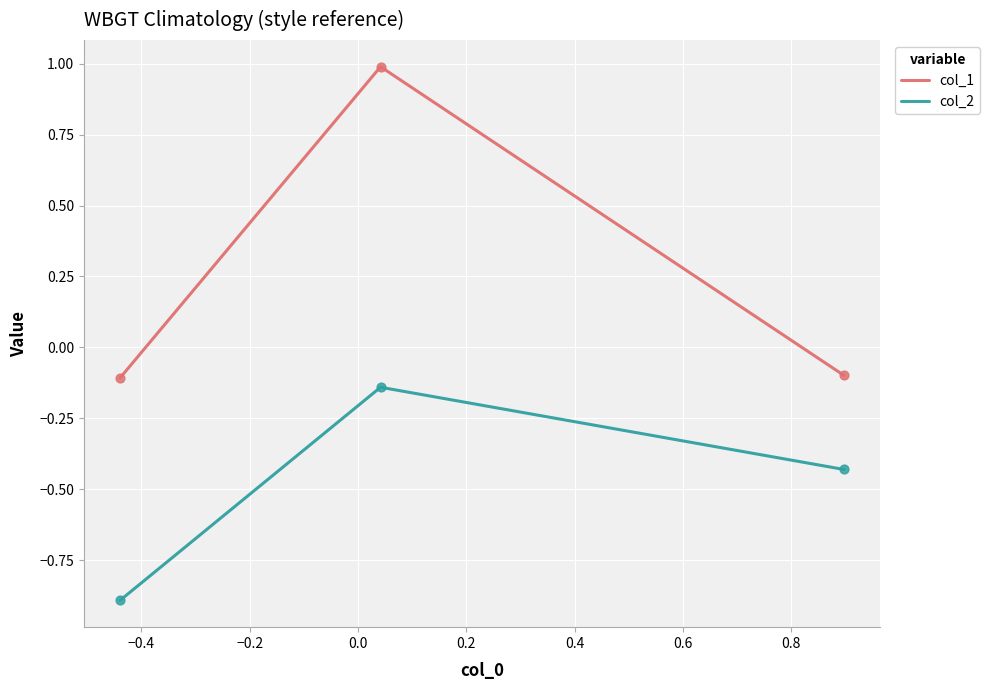

Which series has the largest total across all categories?

col_1